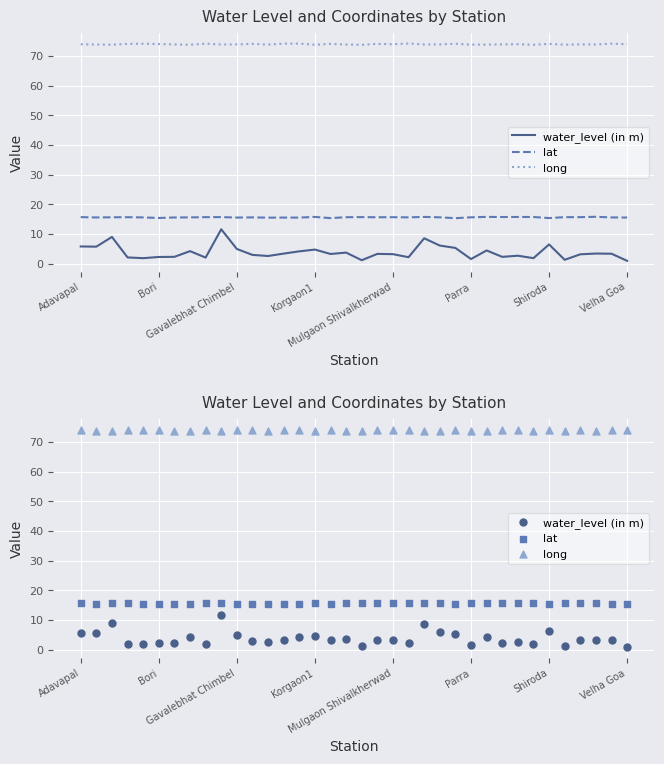

Which series has the largest total across all categories?

long